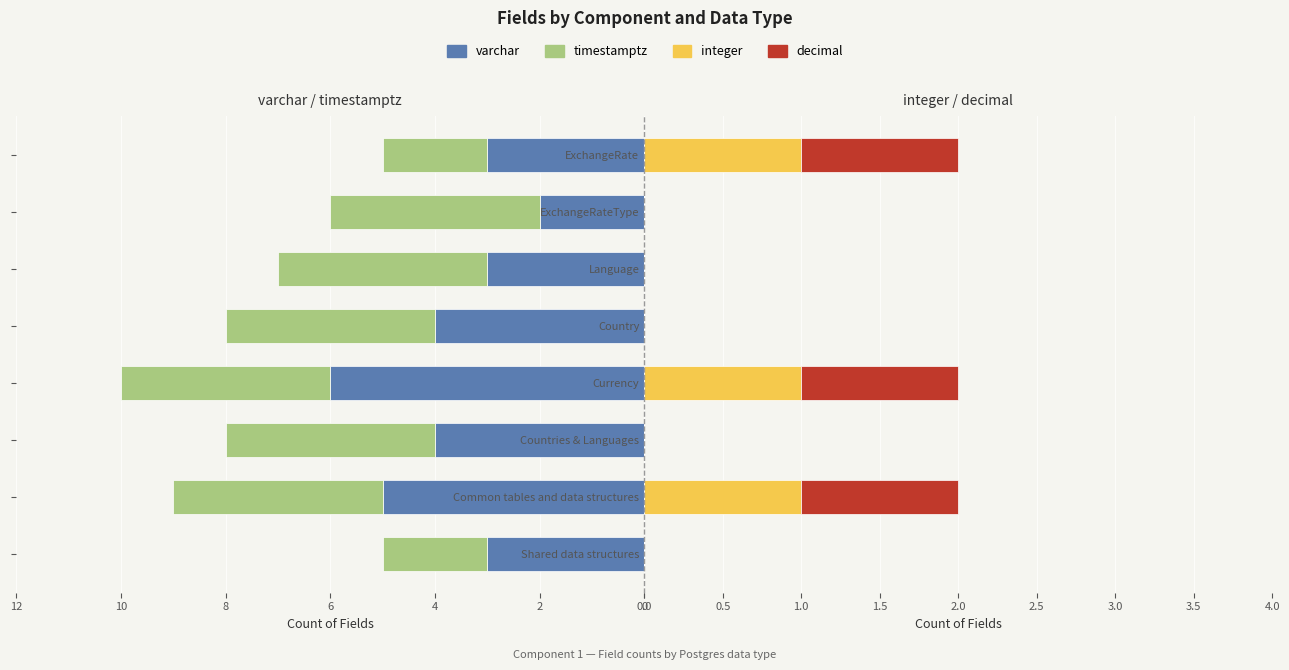

True or false: decimal has a value of 1 at Common tables and data structures.

True